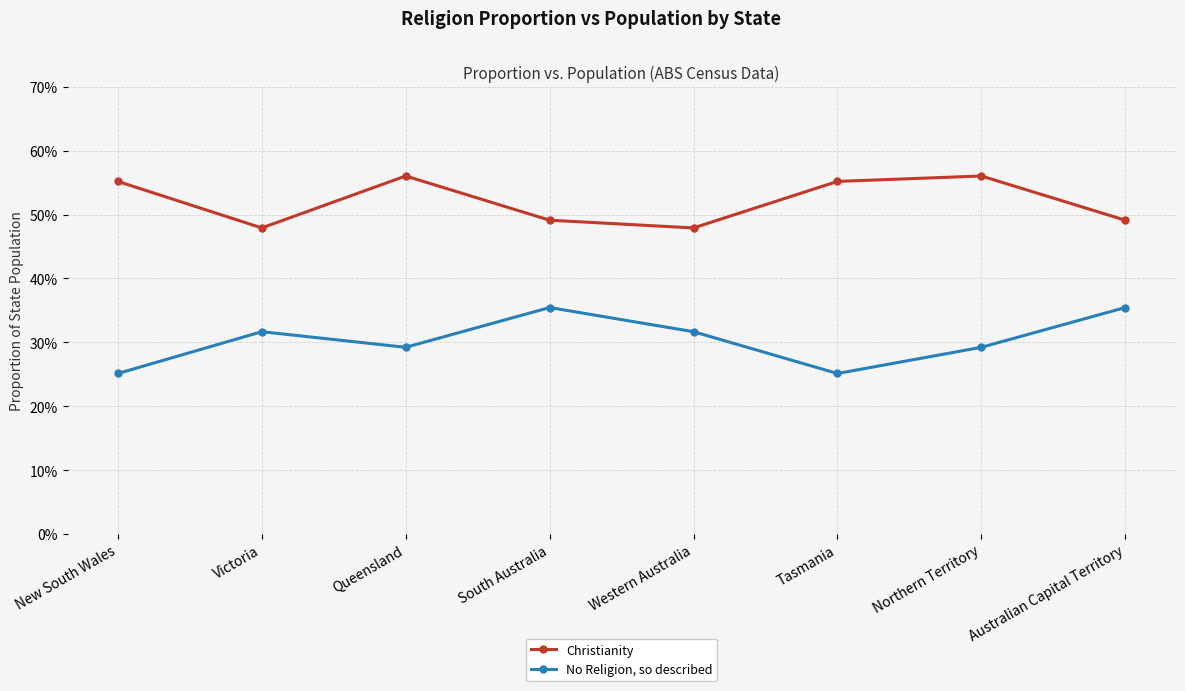

What is the label of the 7th point from the right?

Victoria